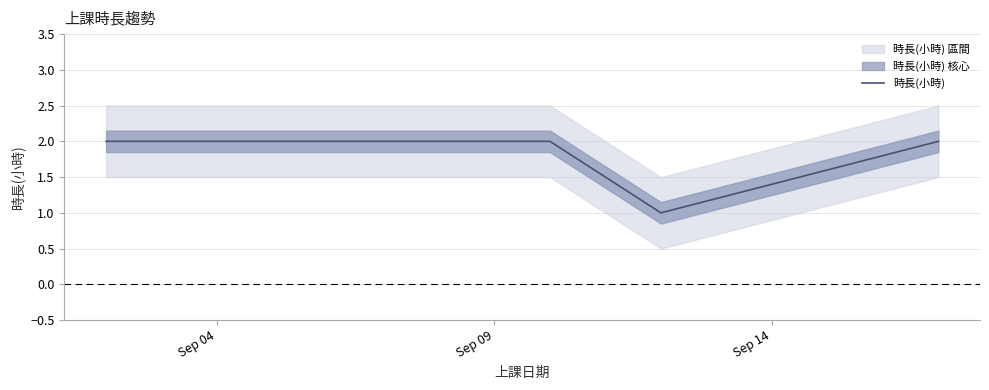

Reading left to right, extract all data points from this chart.

2	2	1	2